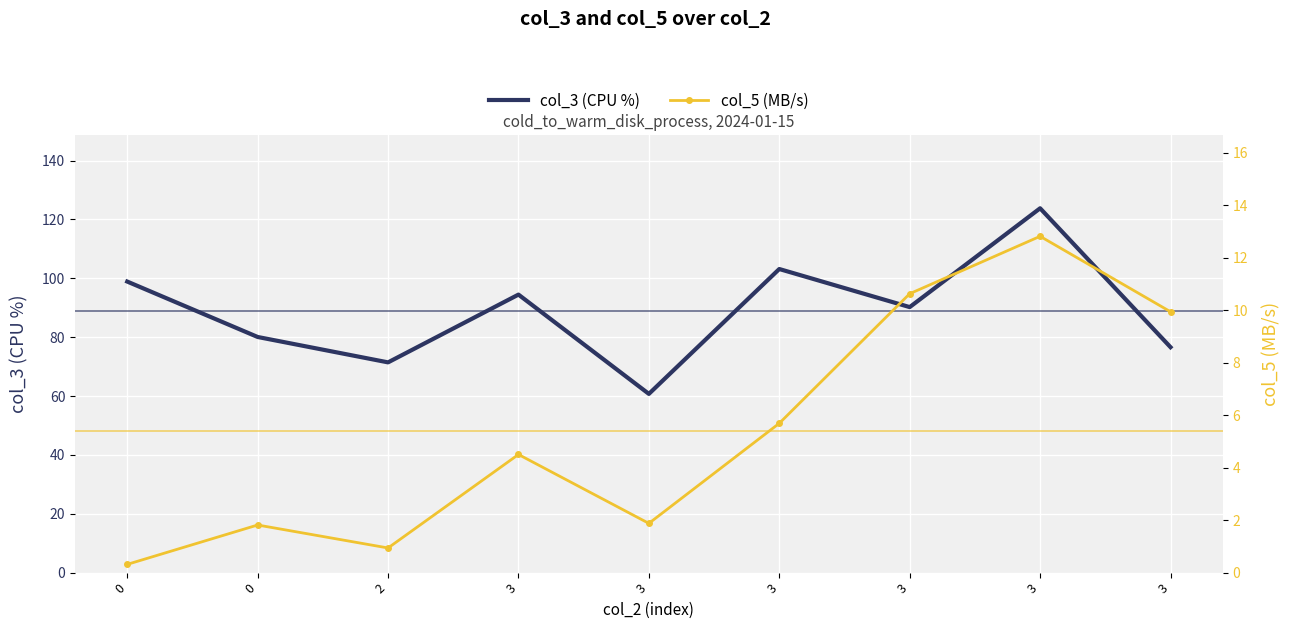

List the series in order of their overall mean, highest first.

col_3 (CPU %), col_5 (MB/s)